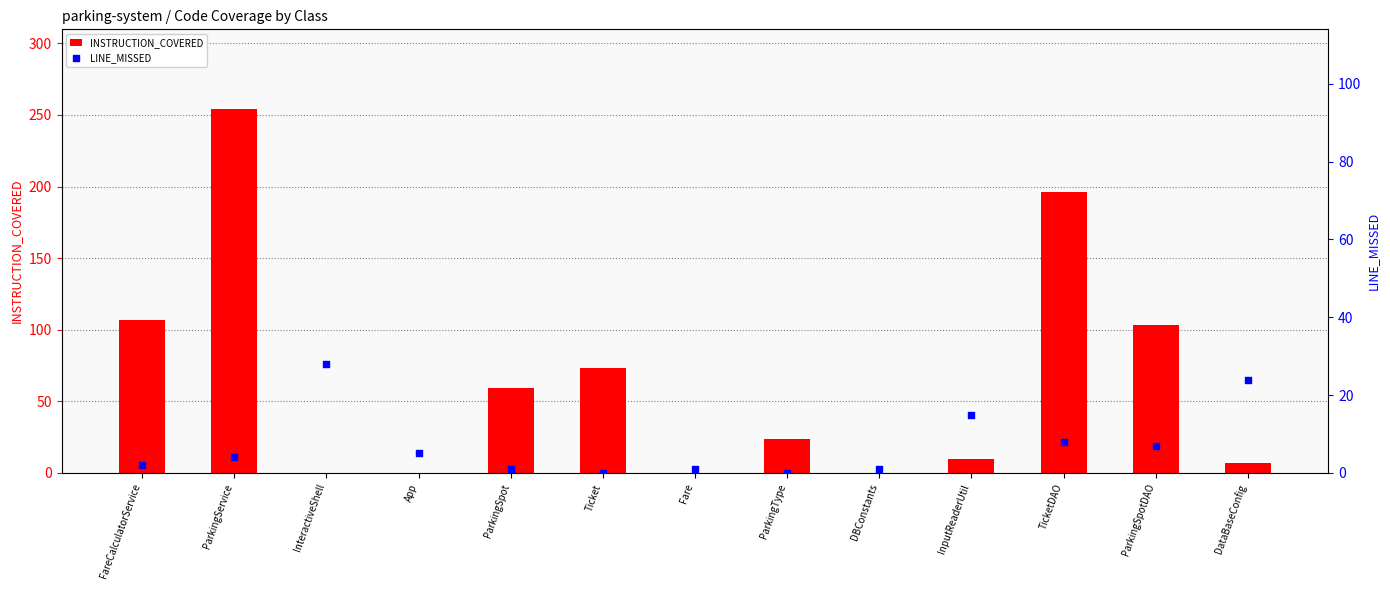

At how many categories does at least one series exceed 52?

6